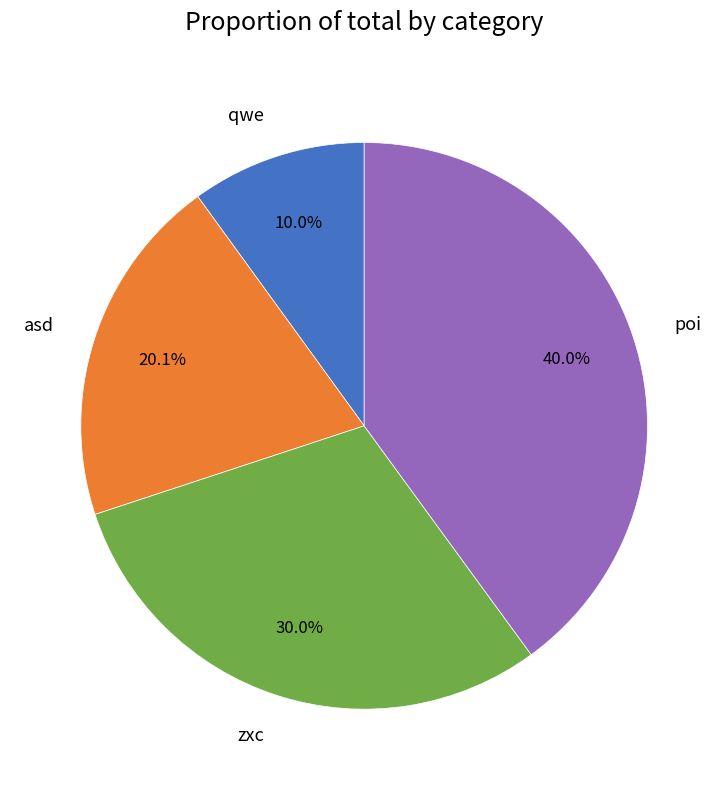

What is the ratio of the value at zxc to the value at qwe?

3.0